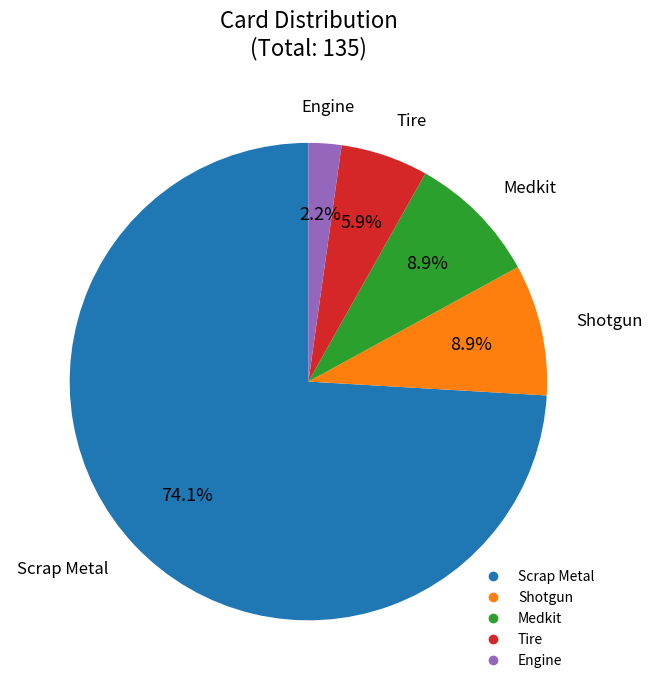

Do Engine and Tire together represent more than half of the pie?

No